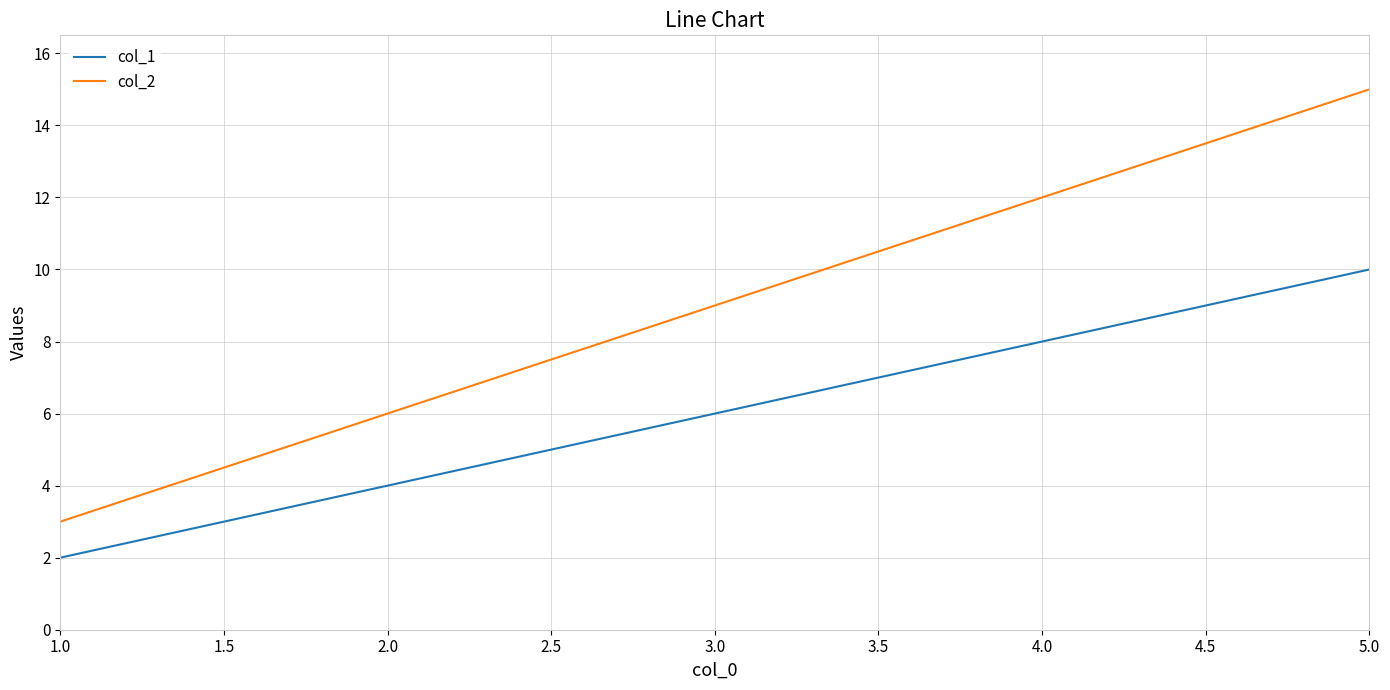

At which category is the sum across all series the highest?

5.0